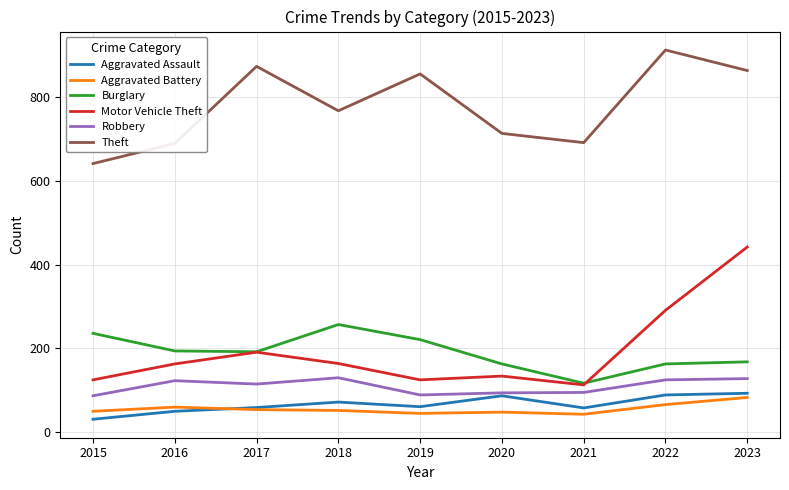

What is the minimum value shown in the chart?

31